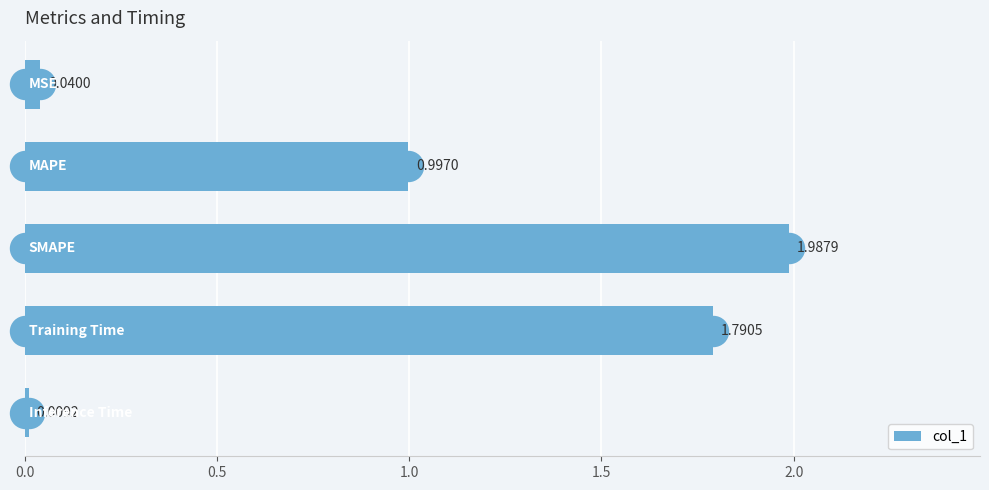

What is the average value?

1.0